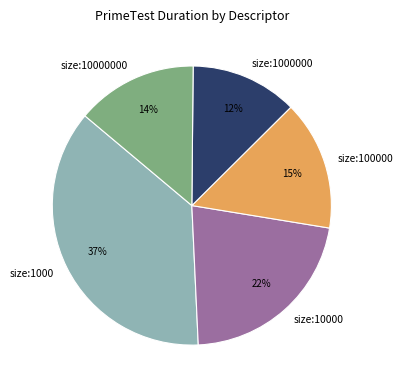

The size:1000 slice represents 22% of the pie. True or false?

False